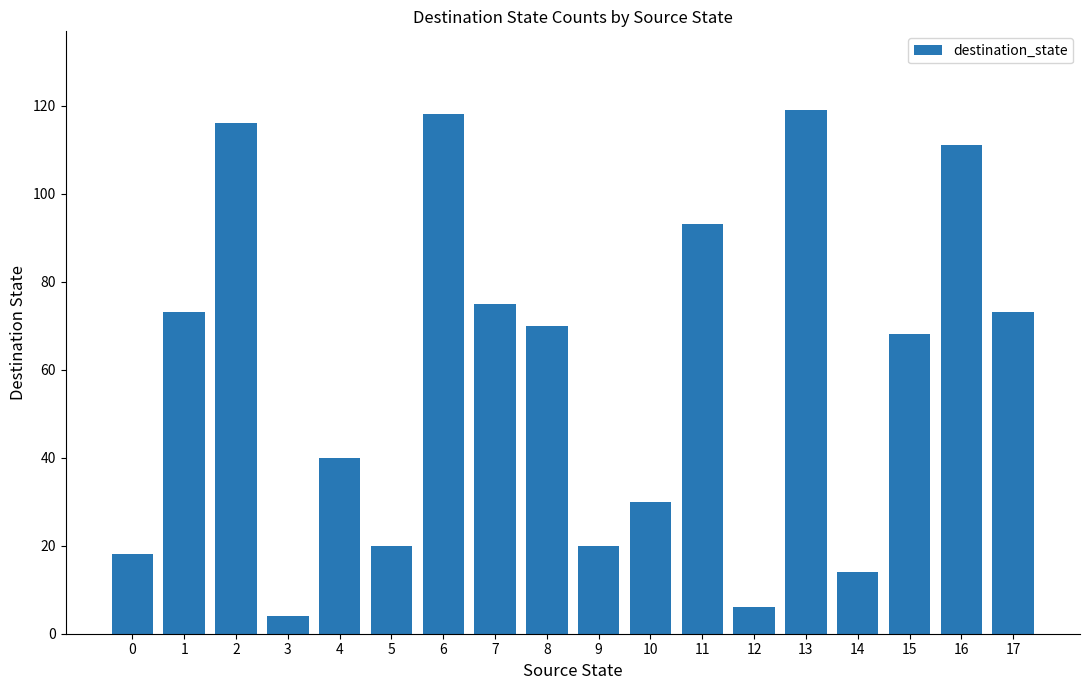

Which has a higher value, 15 or 2?

2